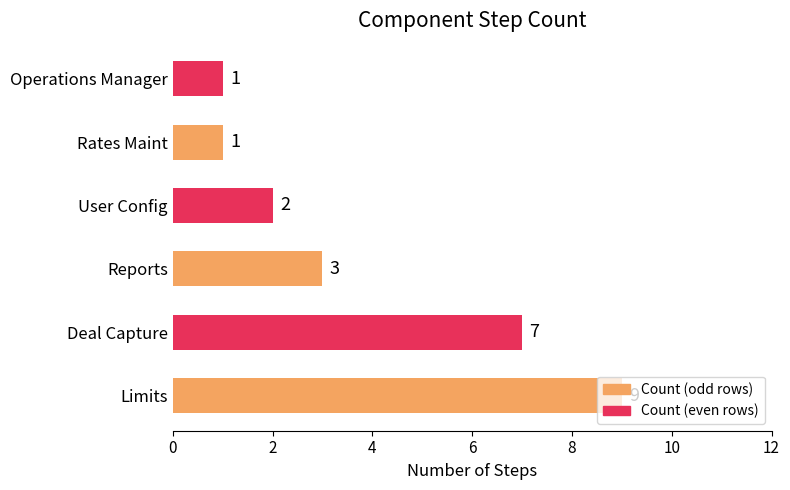

What is the average value?

4